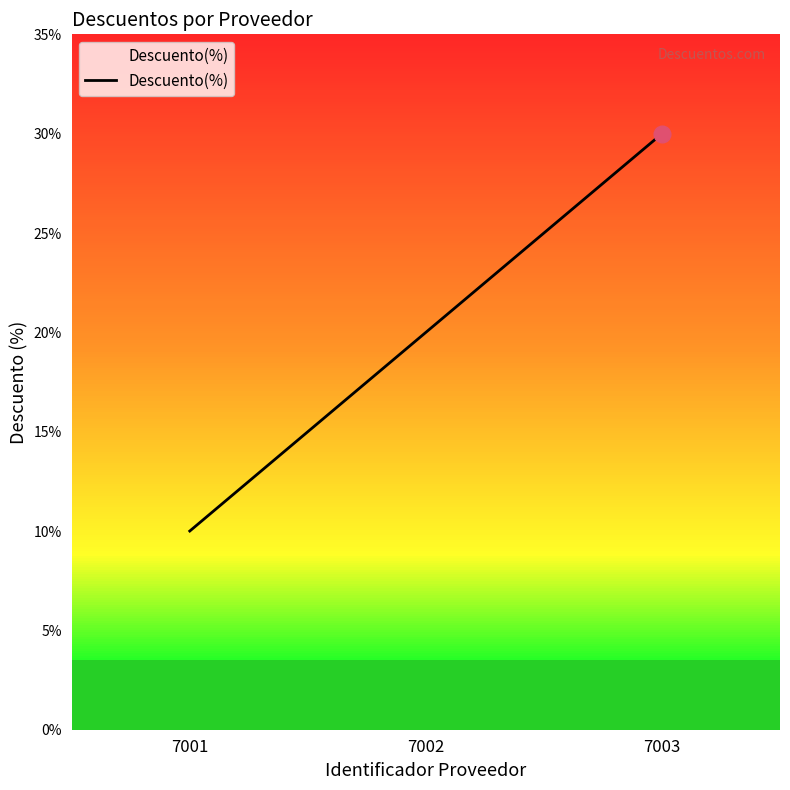

What is the difference between the values at 7003 and 7002?

10